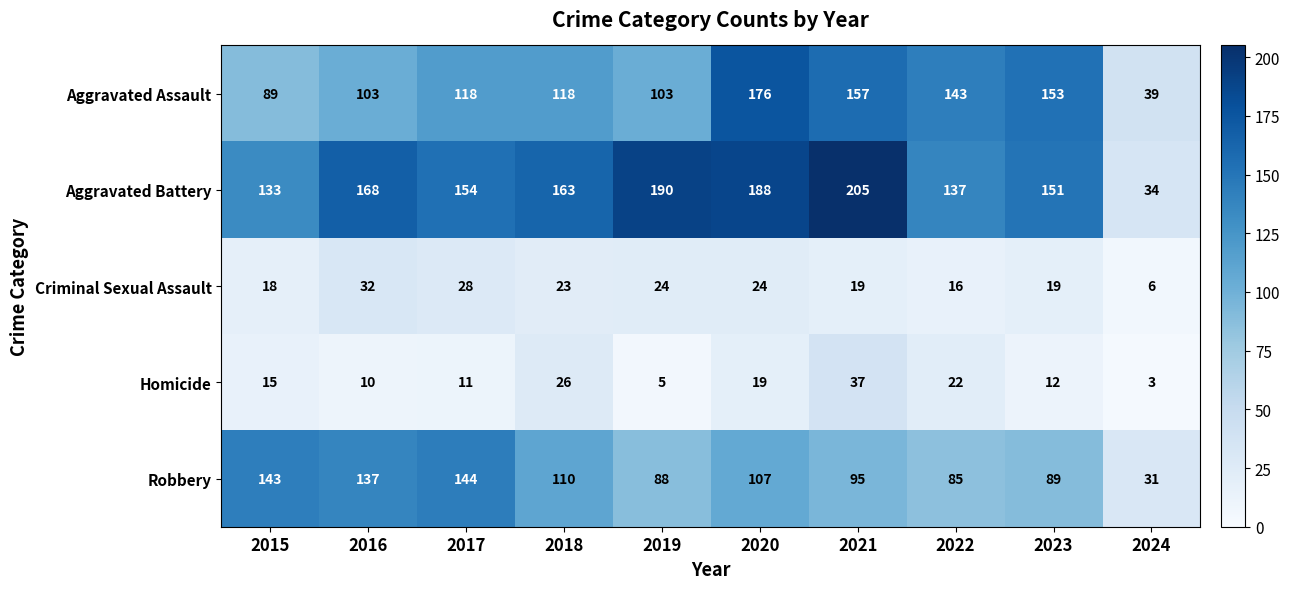

What is the difference between the maximum and minimum values in the Robbery series?

113